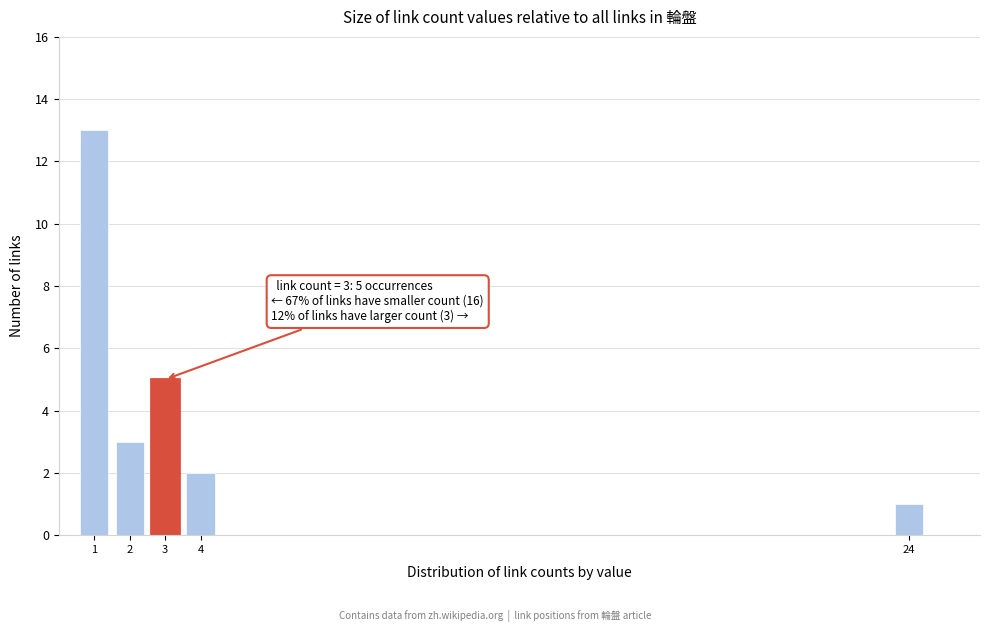

Reading left to right, list all the values displayed in this chart.

13	3	5	2	1